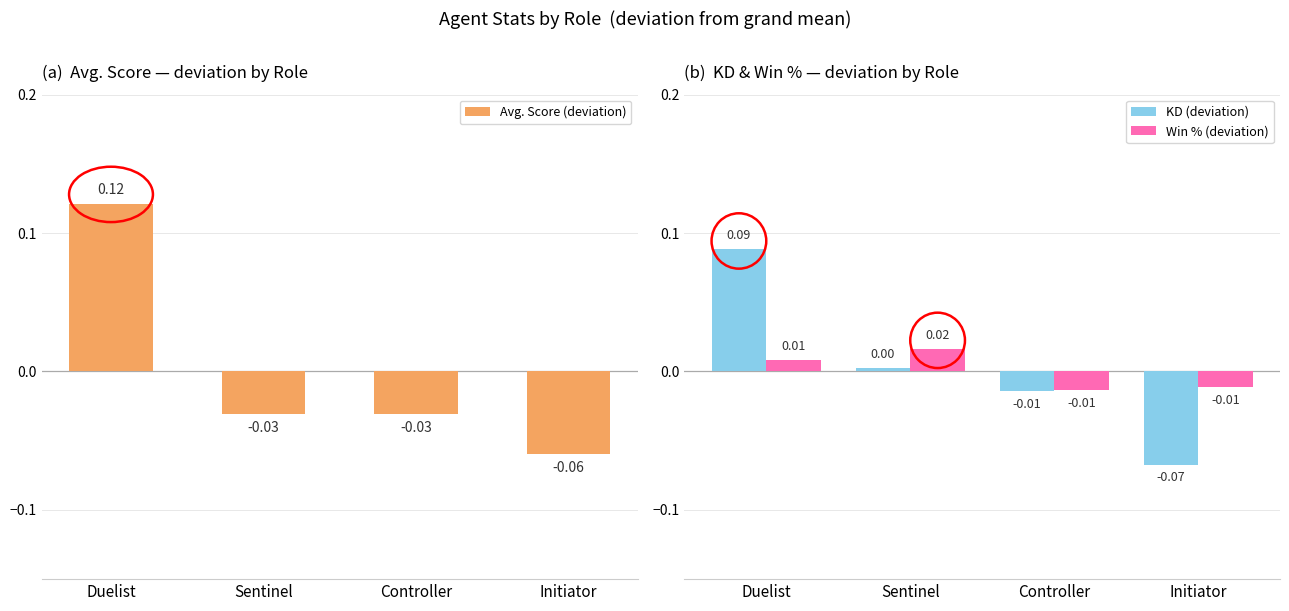

How many bars are there in total?

12